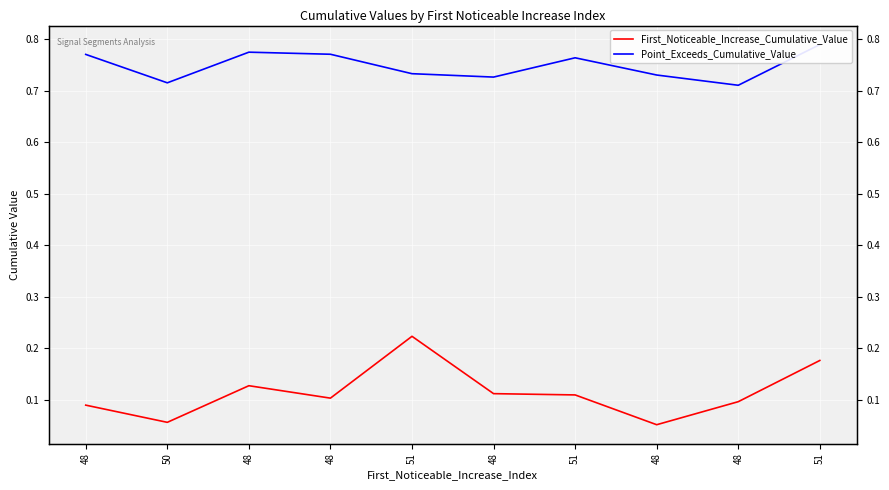

Reading left to right, extract all data points from this chart.

First_Noticeable_Increase_Cumulative_Value: 0.1	0.1	0.1	0.1	0.2	0.1	0.1	0.1	0.1	0.2
Point_Exceeds_Cumulative_Value: 0.8	0.7	0.8	0.8	0.7	0.7	0.8	0.7	0.7	0.8